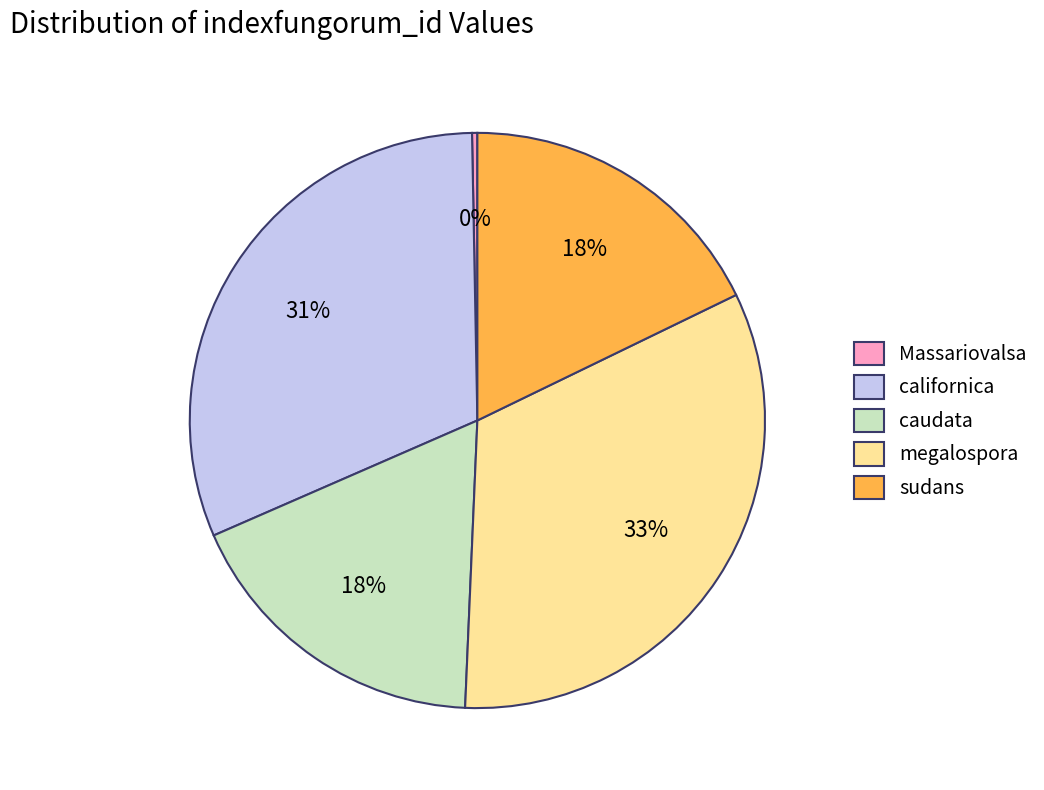

Is Massariovalsa the majority of the pie?

No